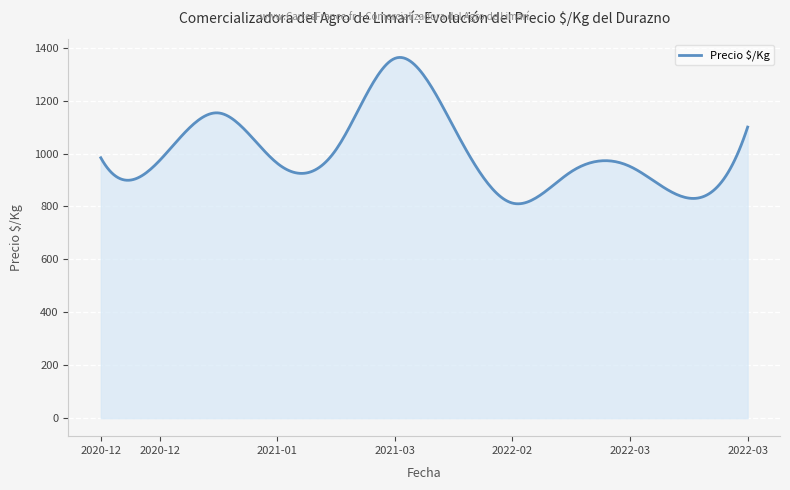

True or false: there are more than 2 points higher than both neighbors.

True